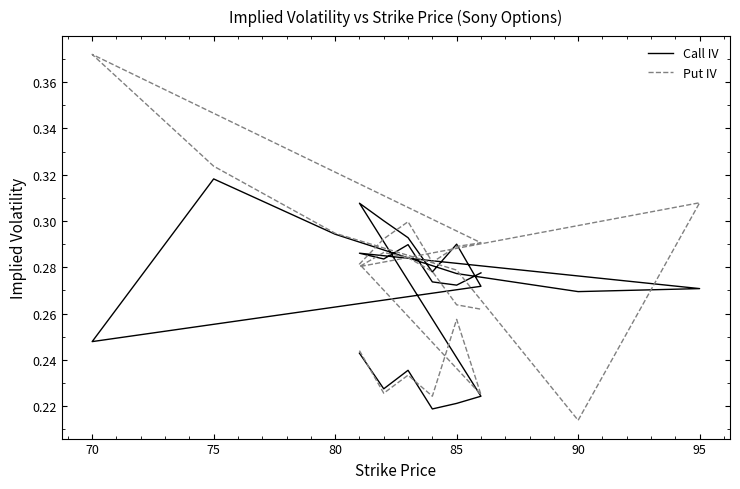

What is the sum of all Put IV values?

6.6